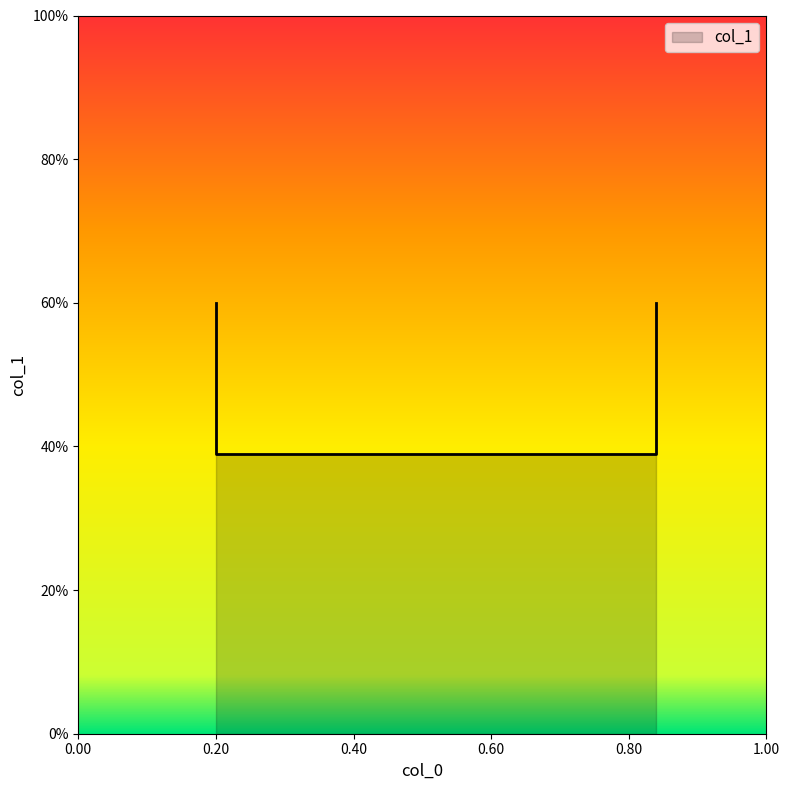

What is the value of the 4th point from the left?

0.4